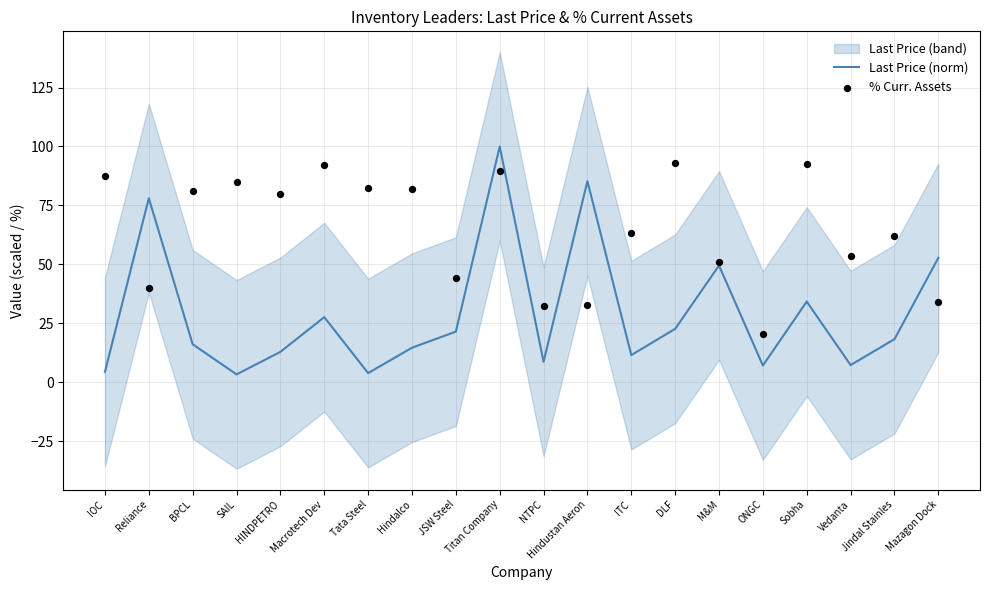

At how many categories does at least one series exceed 95?

1